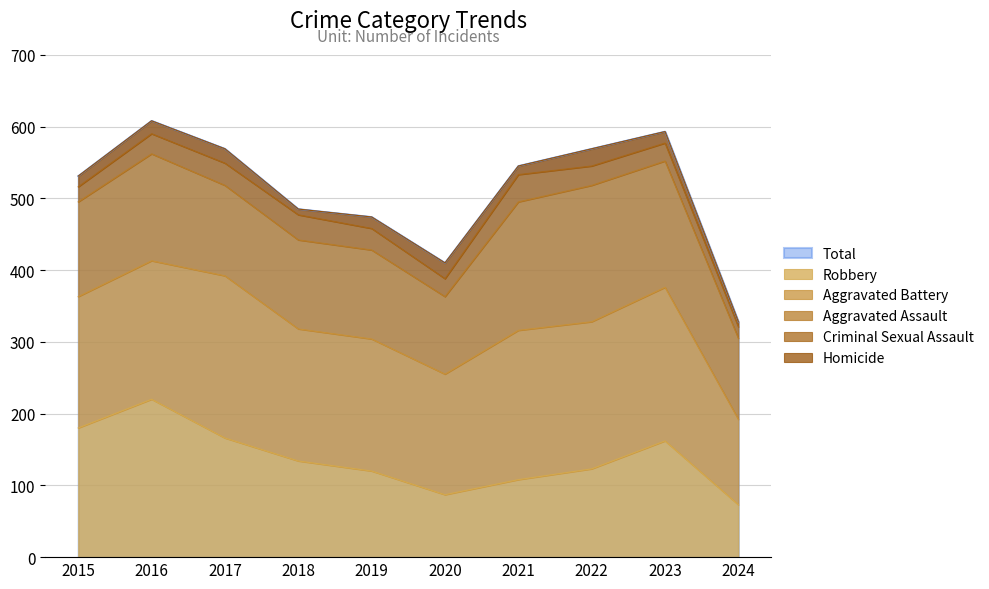

What is the spread (max minus min) of values at 2016?

590